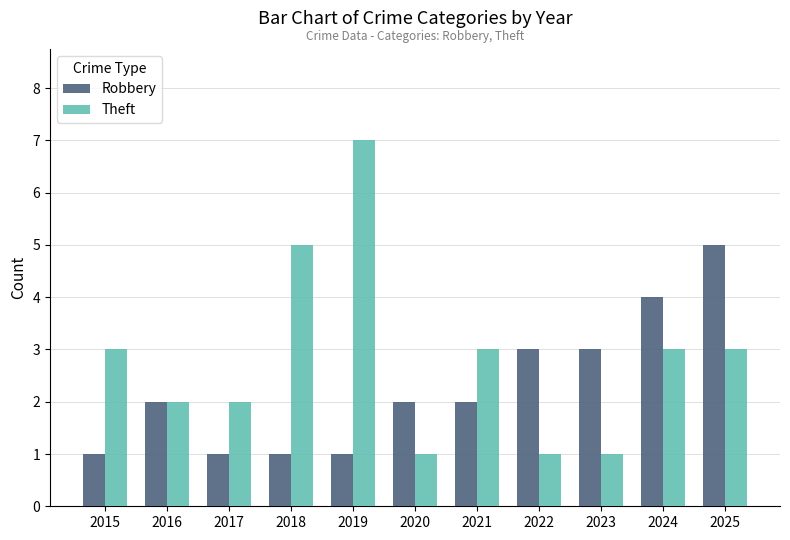

What is the difference between the highest and lowest values at 2020?

1